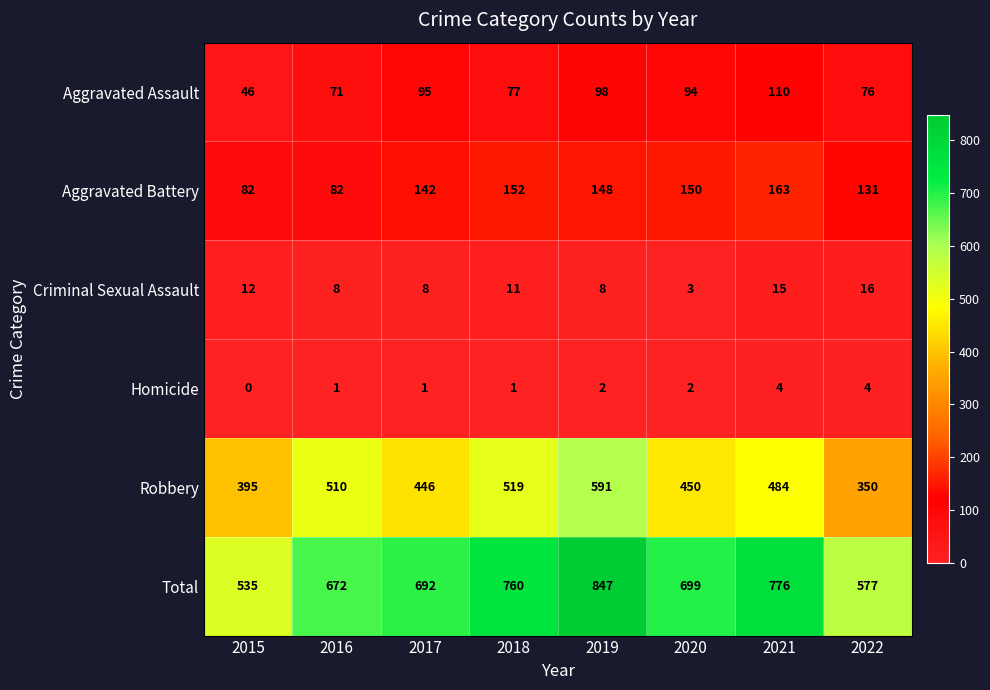

What is the sum of the Criminal Sexual Assault values at 2022 and 2016?

24